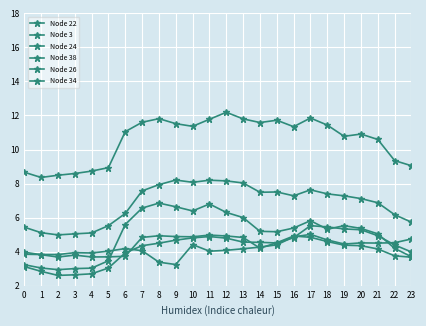

Does the chart display data point markers on the line(s)?

Yes